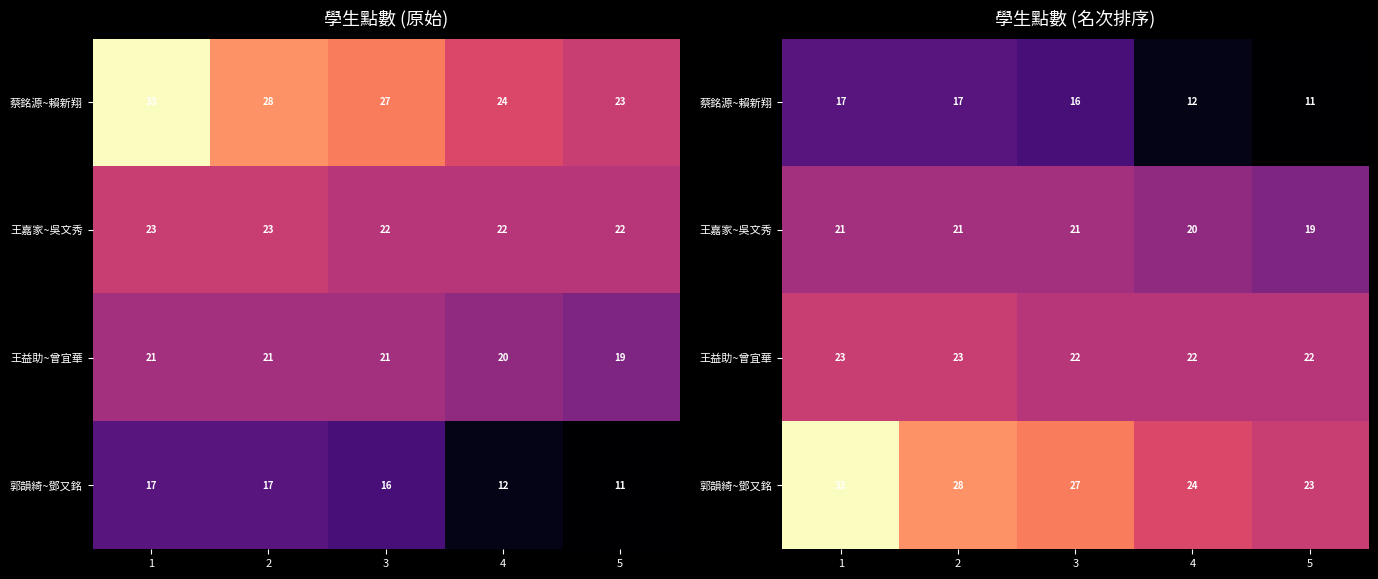

At which category is the sum across all series the highest?

1